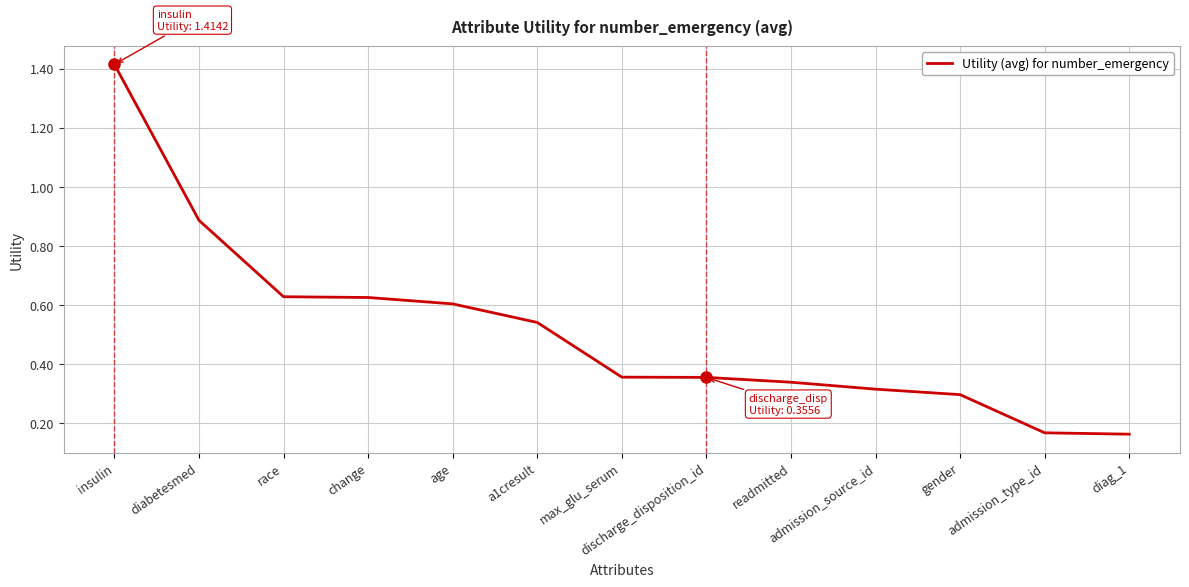

What is the difference between the maximum and minimum values?

1.3